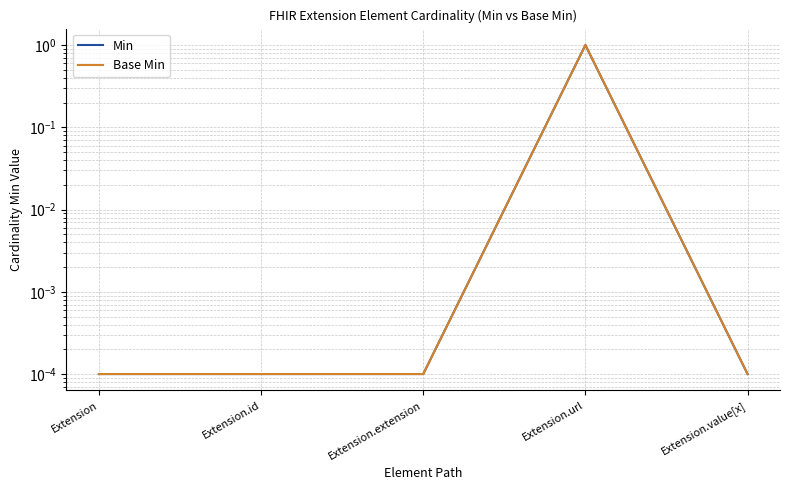

In Min, how many points are higher than both neighbors (excluding endpoints)?

1